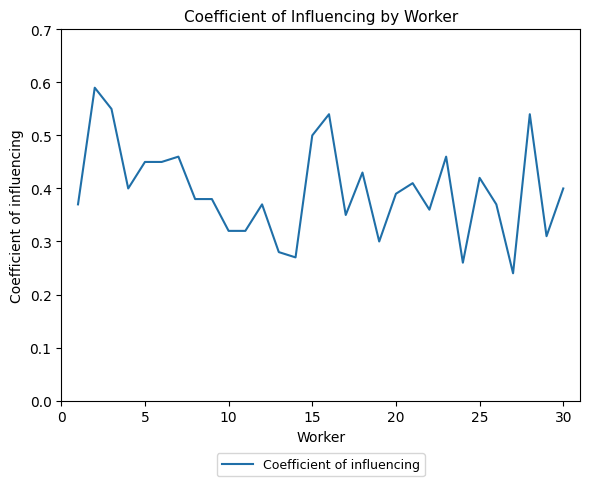

The chart shows a value of 0.5 at 10. True or false?

False